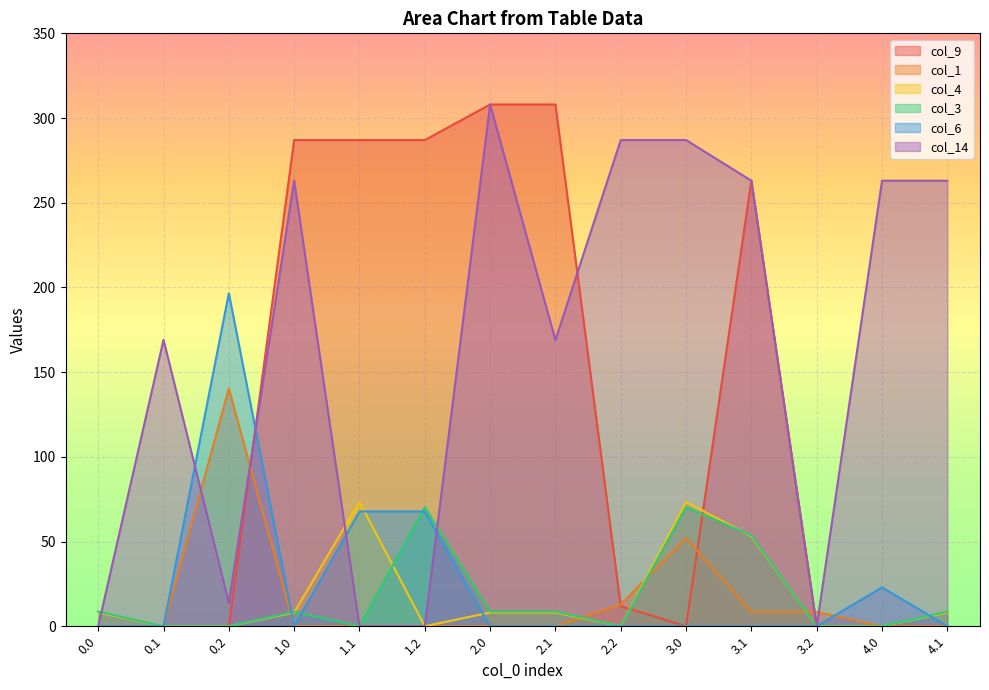

How many times do col_6 and col_14 cross each other?

4